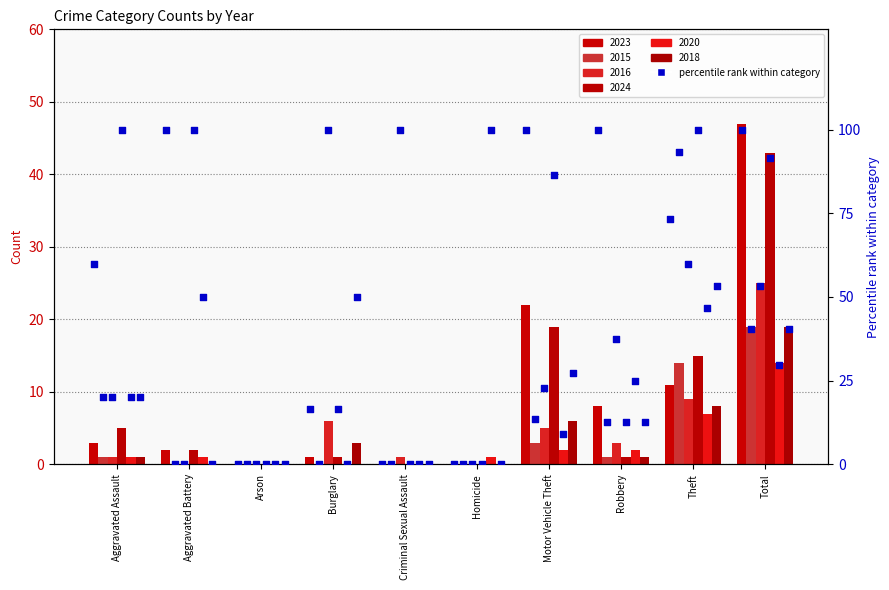

Which has a higher value, Total or Aggravated Battery?

Total